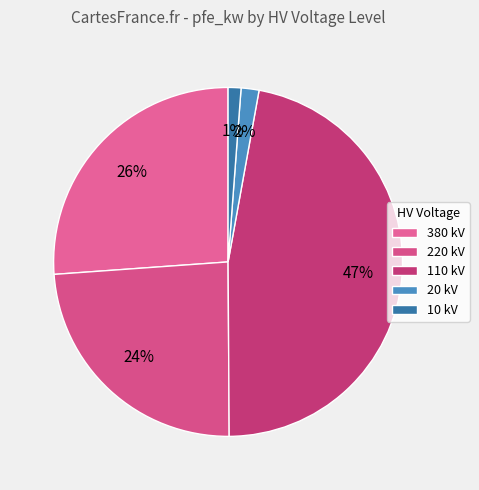

What is the largest slice in the pie chart?

110 kV